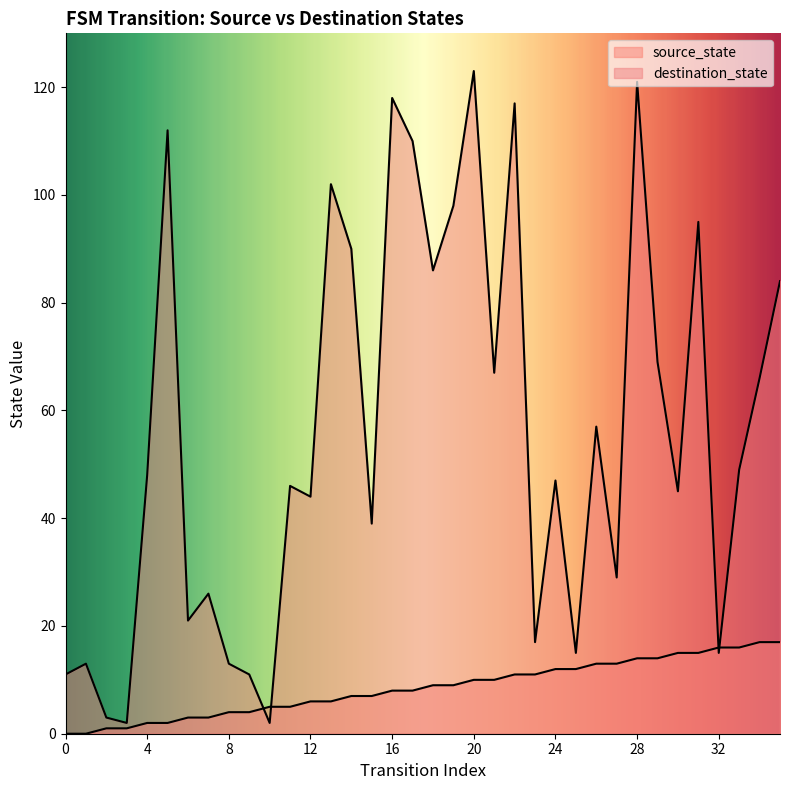

How many times do destination_state and source_state cross each other?

4